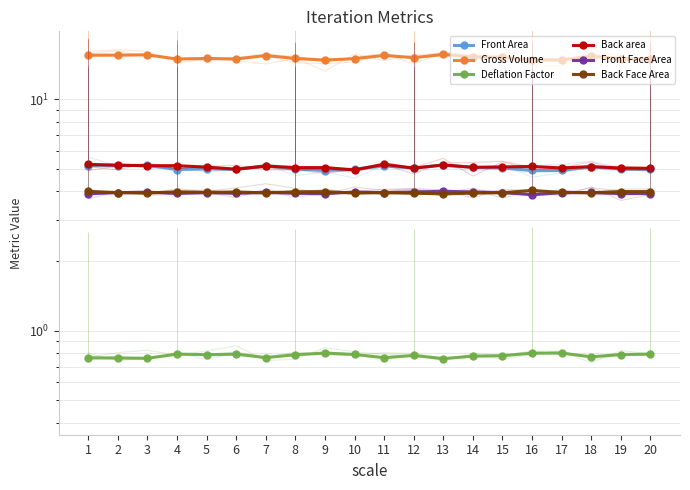

True or false: Gross Volume has a value of 15.3 at 18.

True